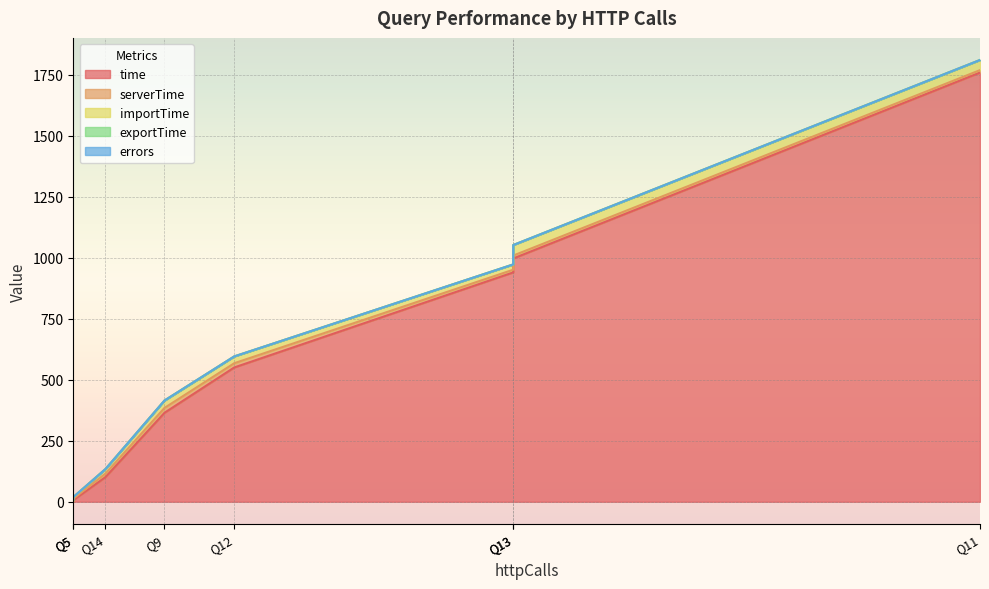

What is the maximum value shown in the chart?

1759.0